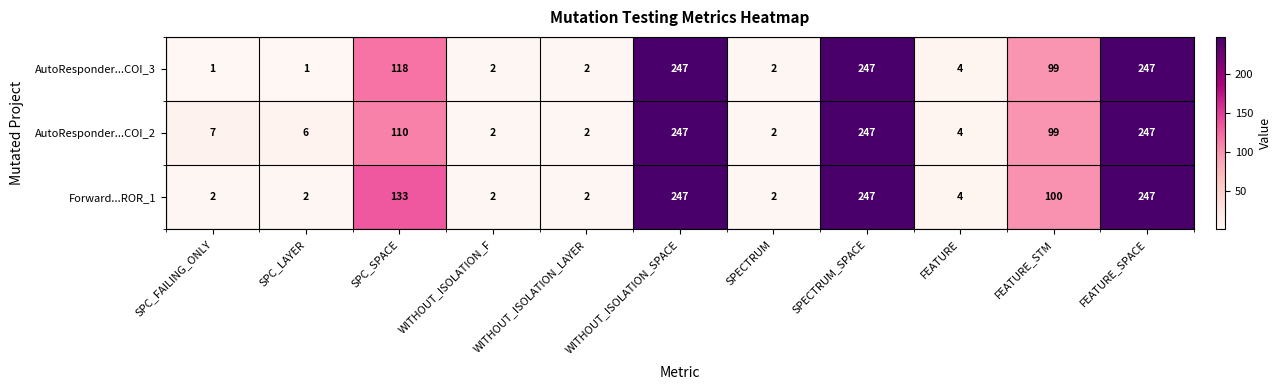

Is it true that AutoResponder...COI_2 equals 110 at SPC_SPACE?

True